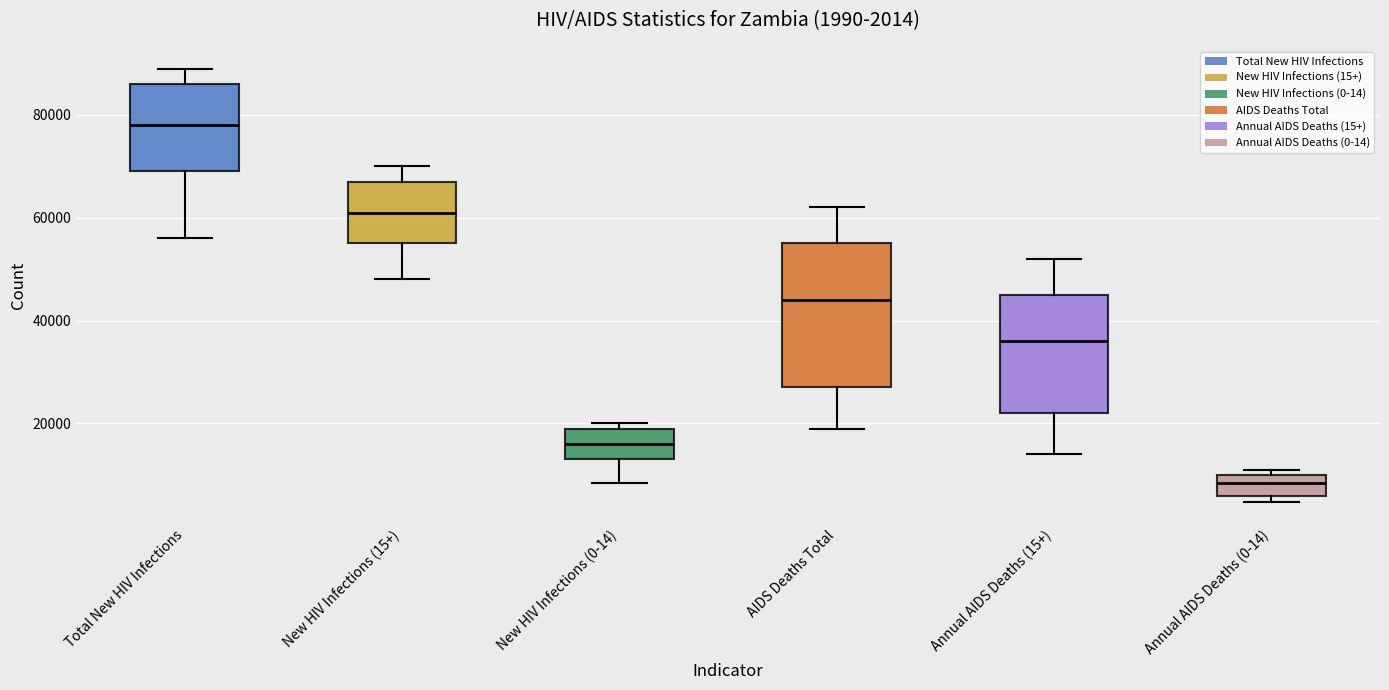

Which box has the lowest median line?

Annual AIDS Deaths (0-14)